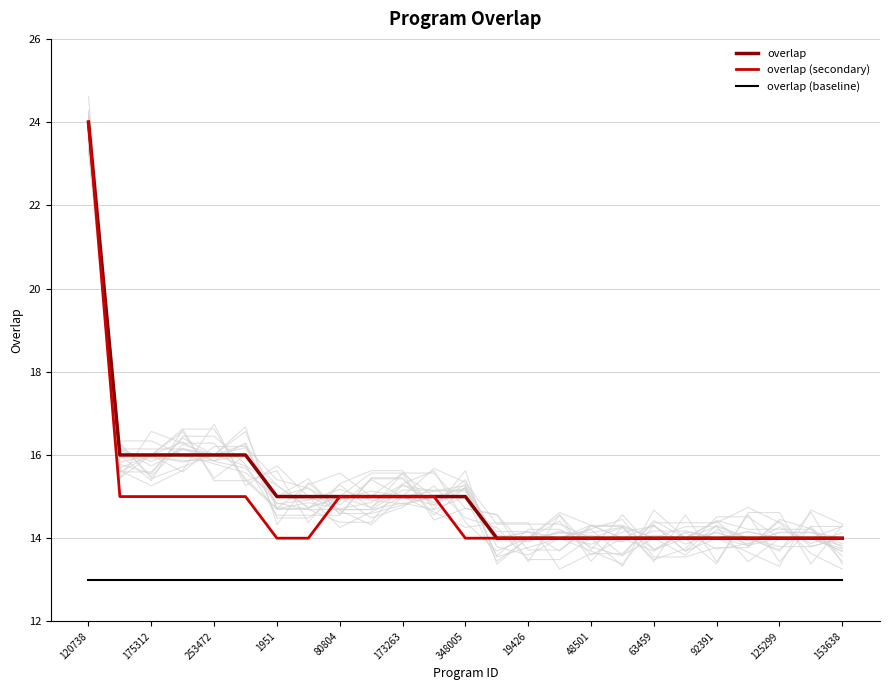

What is the minimum value for overlap?

14